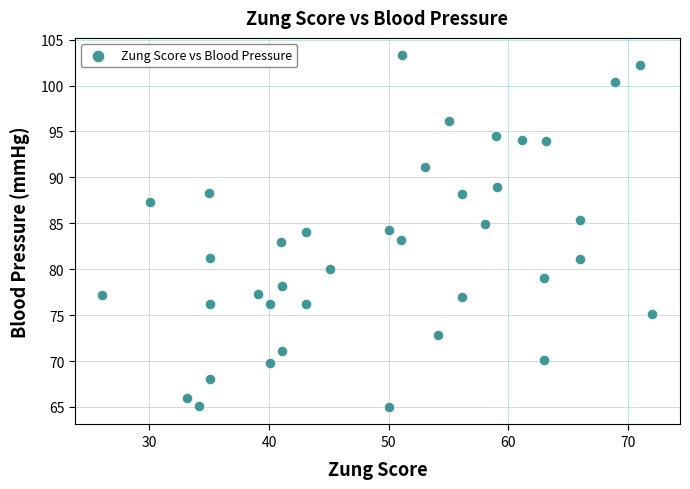

What is the range of Y values (max minus min)?

38.3